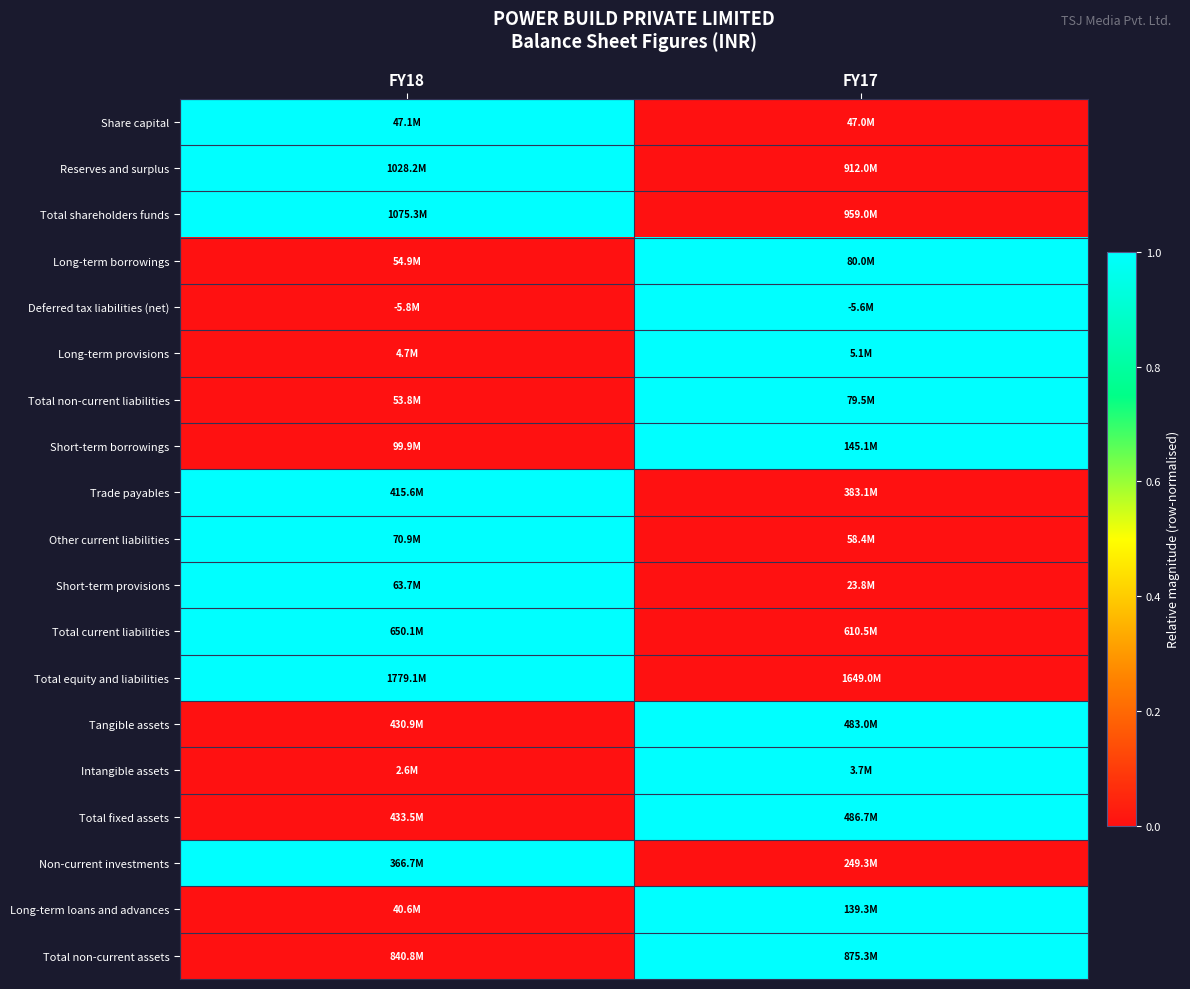

Which has a higher value, FY18 or FY17?

FY18